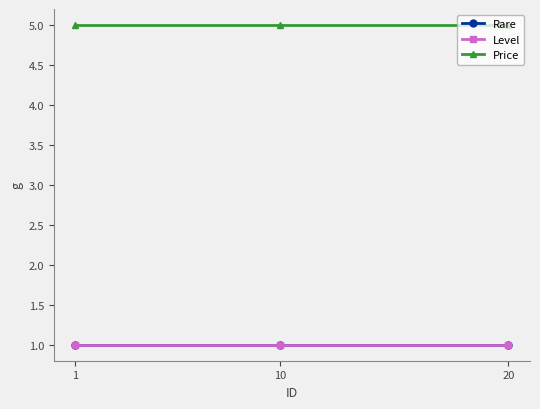

Reading left to right, extract all data points from this chart.

Rare: 1=1	10=1	20=1
Level: 1=1	10=1	20=1
Price: 1=5	10=5	20=5